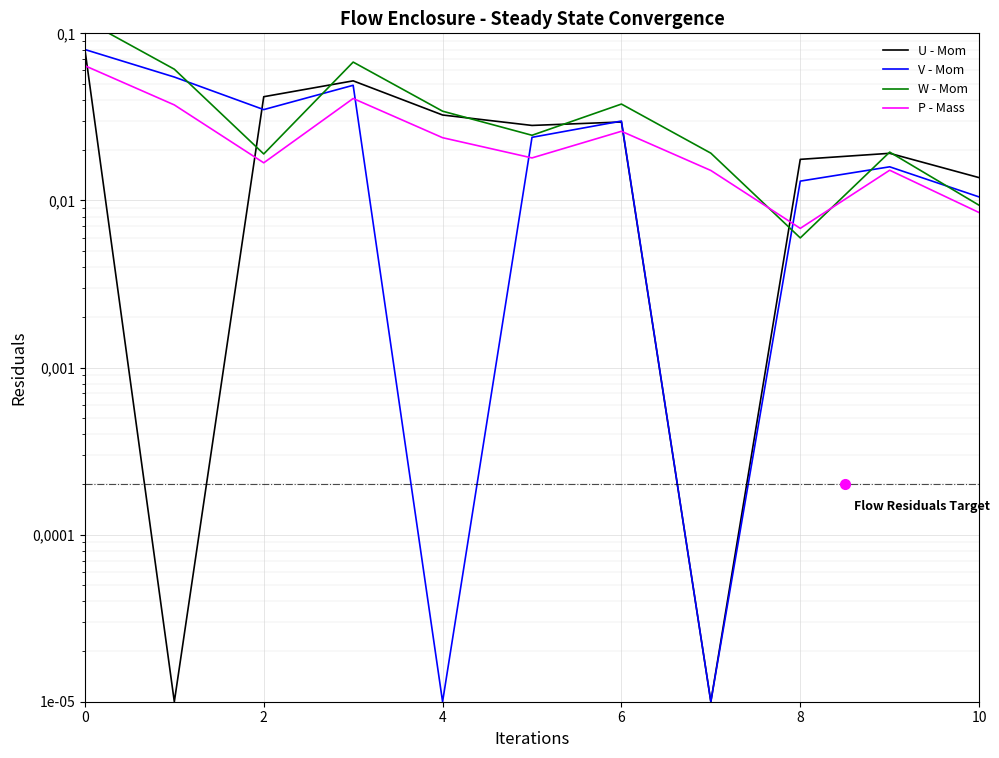

What is the maximum value shown in the chart?

0.1